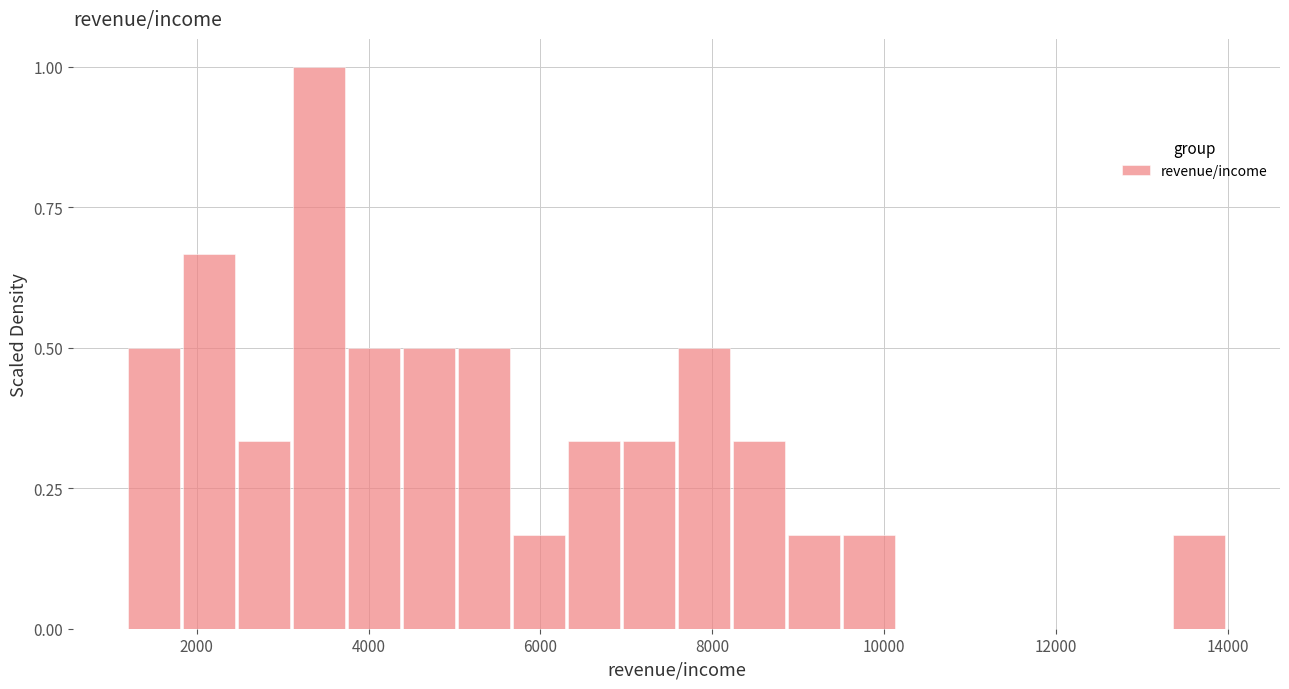

Around what value on the x-axis is the tallest bar? Give the approximate position of its centre, as read against the axis.

3400